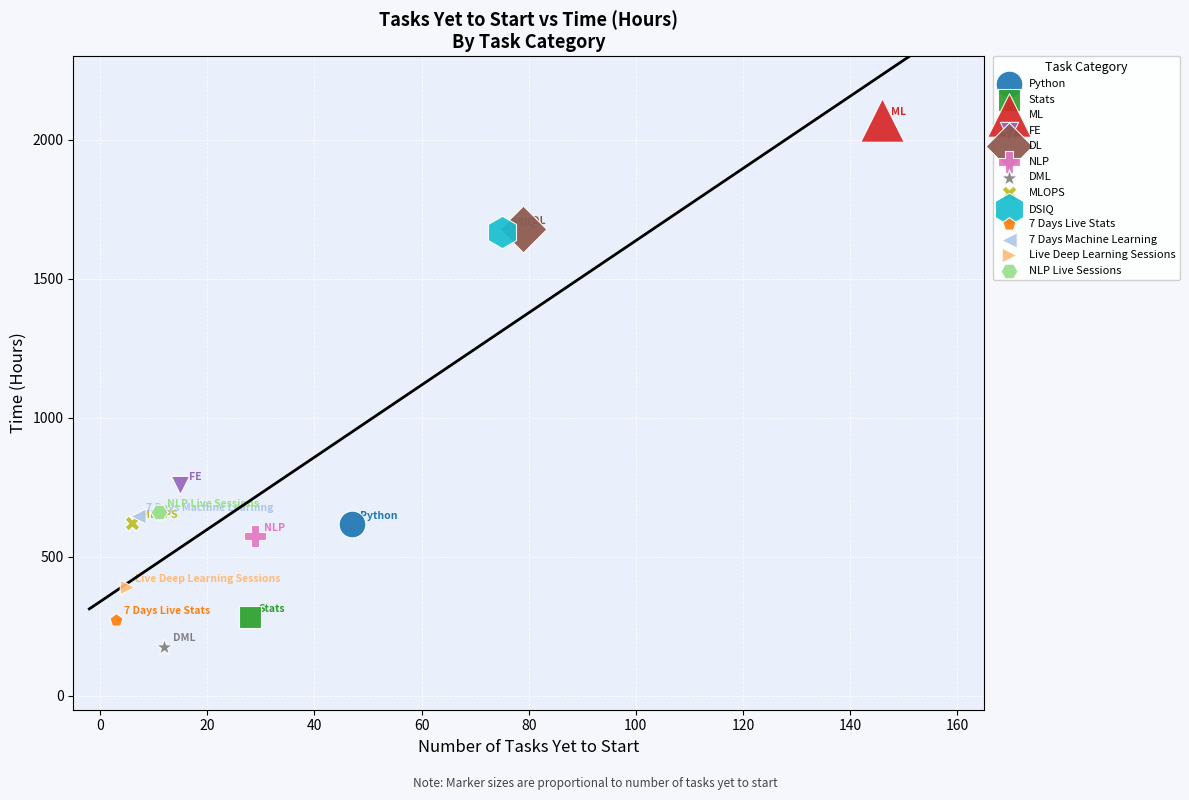

What are all the series names shown in the legend?

Python, Stats, ML, FE, DL, NLP, DML, MLOPS, DSIQ, 7 Days Live Stats, 7 Days Machine Learning, Live Deep Learning Sessions, NLP Live Sessions